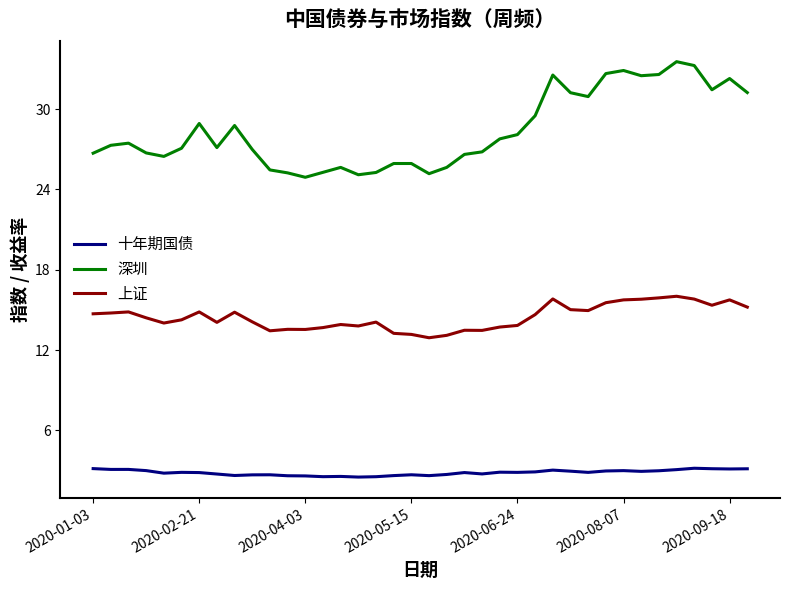

What is the difference between the maximum and minimum values in the 深圳 series?

8.6